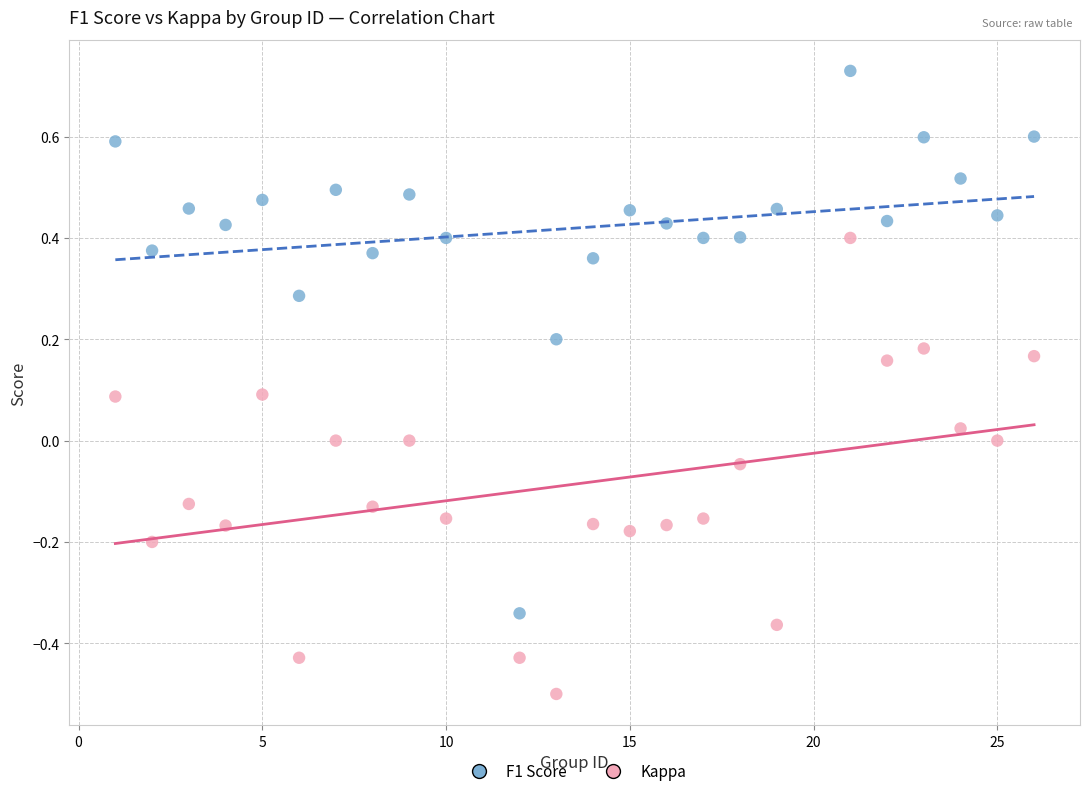

Which series reaches the minimum Y coordinate?

Kappa